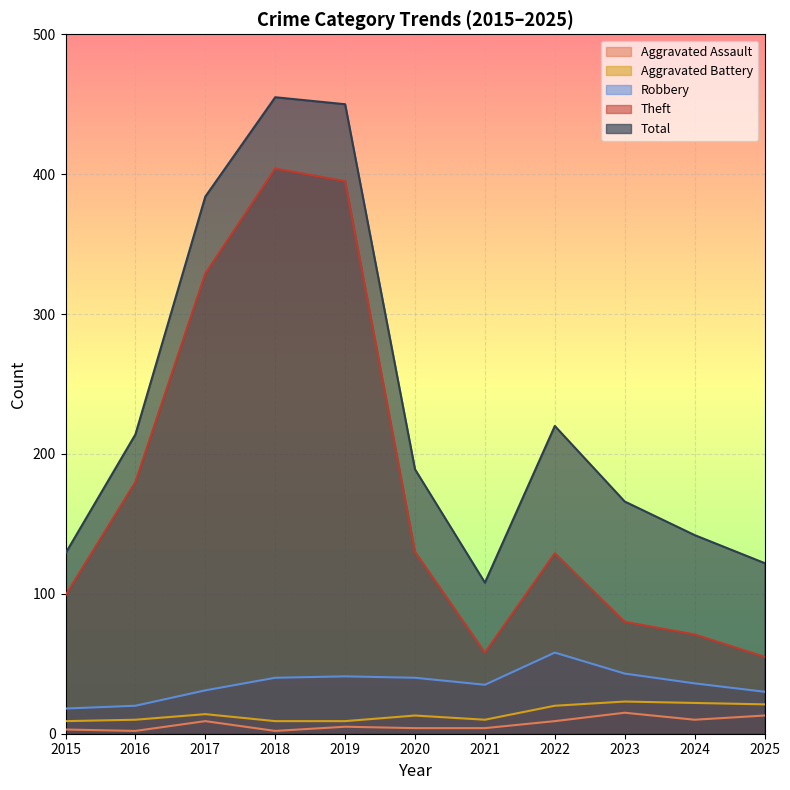

Reading left to right, what are all the values shown in this chart?

Aggravated Assault: 2015=3	2016=2	2017=9	2018=2	2019=5	2020=4	2021=4	2022=9	2023=15	2024=10	2025=13
Aggravated Battery: 2015=9	2016=10	2017=14	2018=9	2019=9	2020=13	2021=10	2022=20	2023=23	2024=22	2025=21
Robbery: 2015=18	2016=20	2017=31	2018=40	2019=41	2020=40	2021=35	2022=58	2023=43	2024=36	2025=30
Theft: 2015=99	2016=180	2017=329	2018=404	2019=395	2020=130	2021=58	2022=129	2023=80	2024=71	2025=55
Total: 2015=129	2016=214	2017=384	2018=455	2019=450	2020=189	2021=108	2022=220	2023=166	2024=142	2025=122